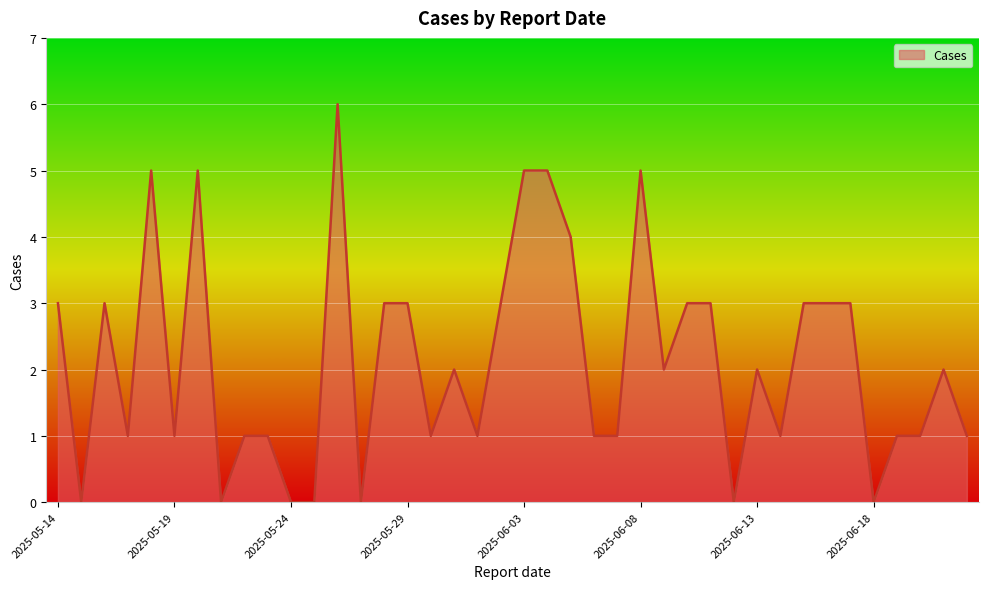

What is the greatest value displayed?

6